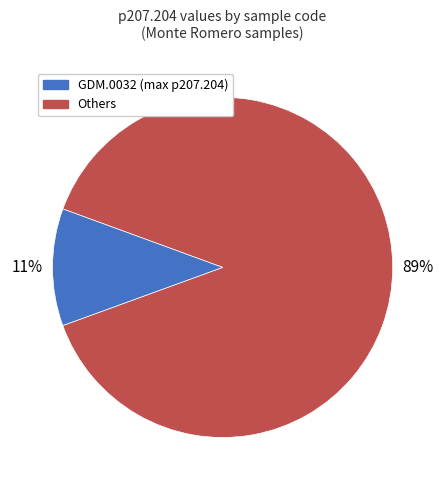

Is there a majority slice in this chart?

Yes